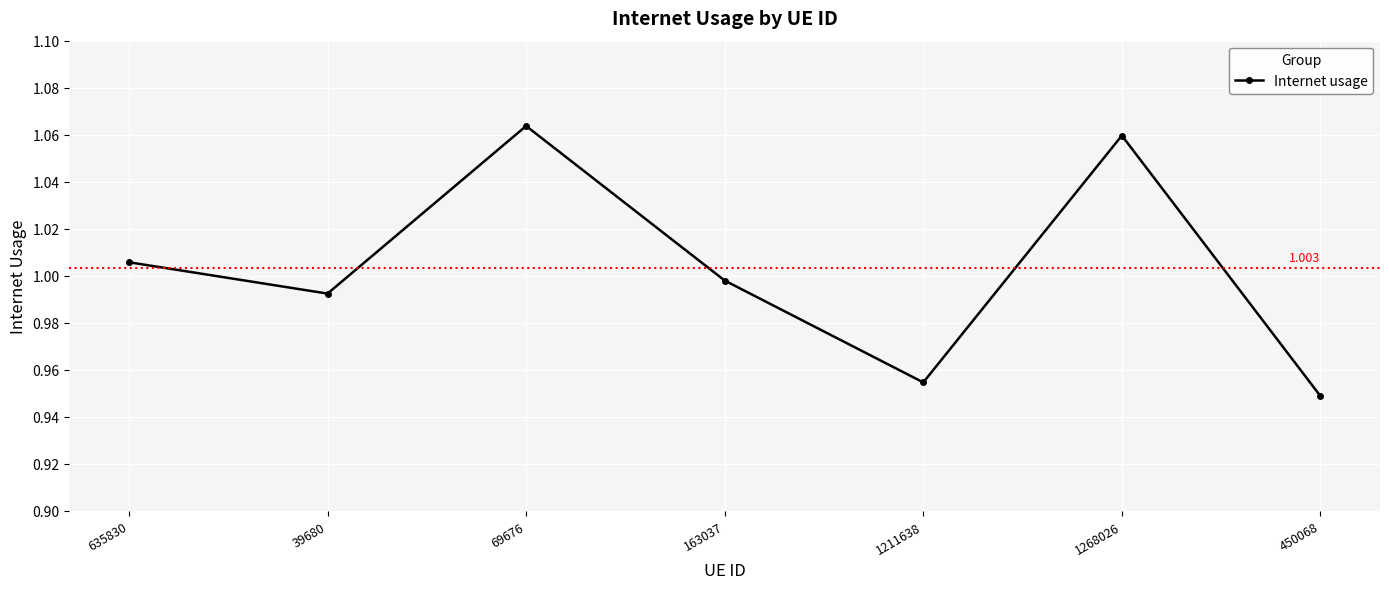

List the labels in order of value, smallest first.

450068, 1211638, 39680, 163037, 635830, 1268026, 69676